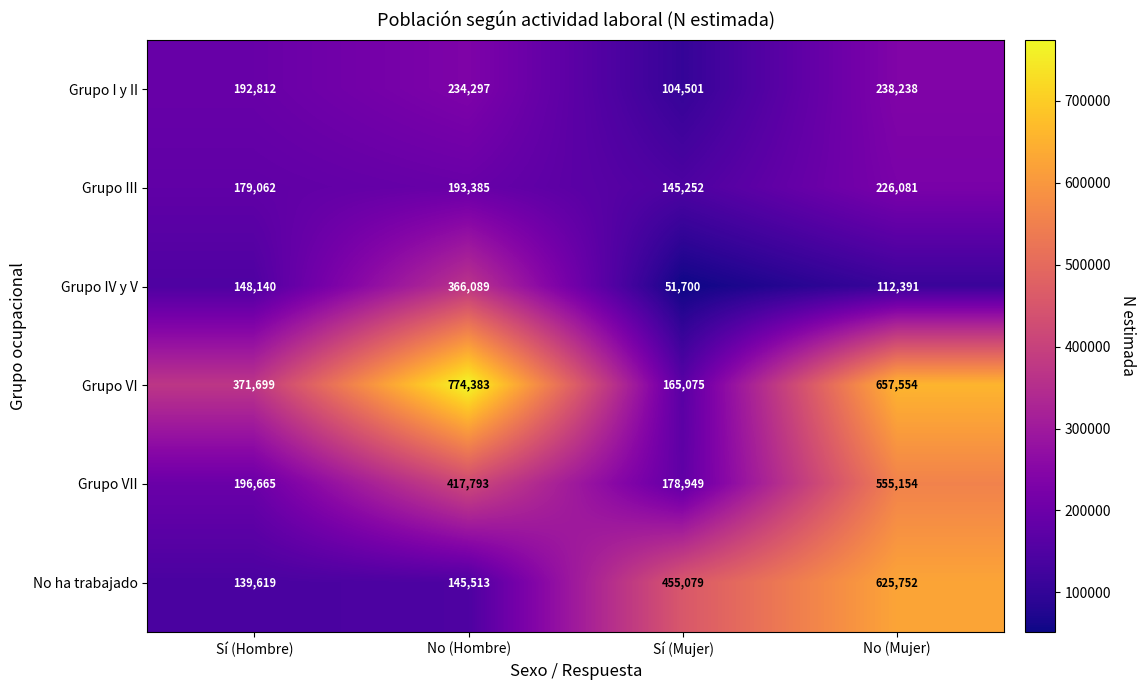

What is the minimum value shown in the chart?

51700